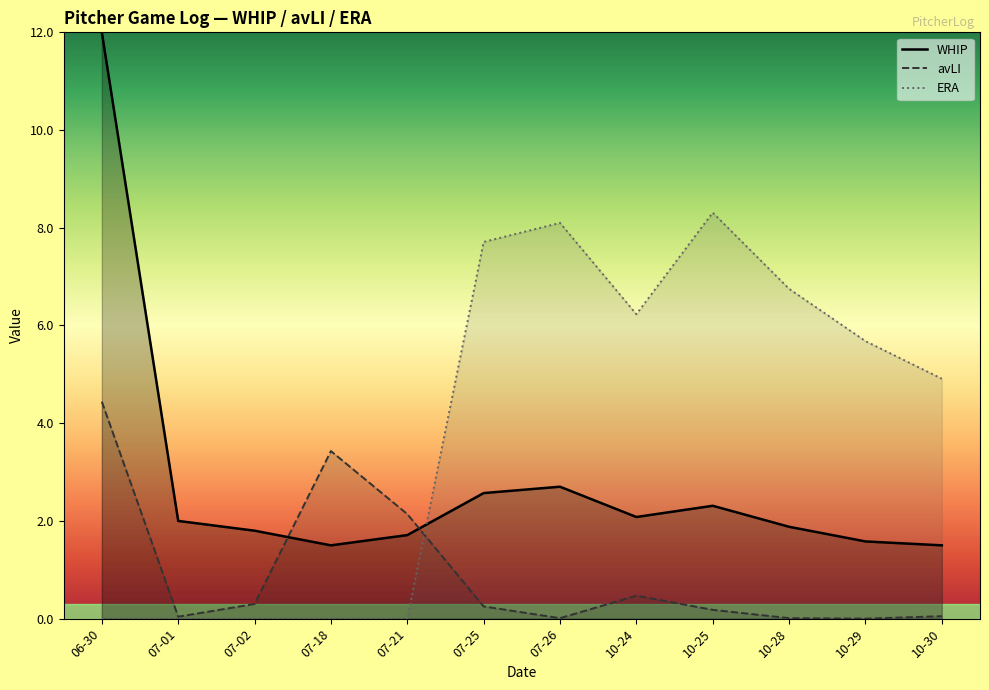

What is the total value across all series at 10-25?

10.8